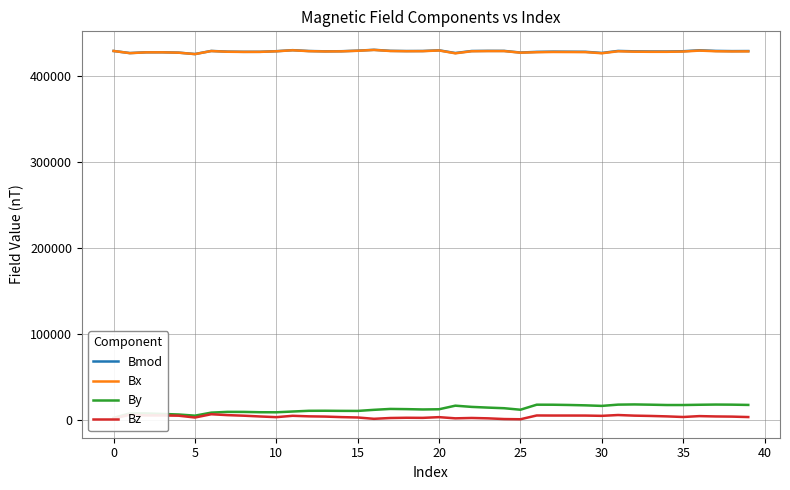

What is the difference between the maximum and minimum values in the Bz series?

5820.0